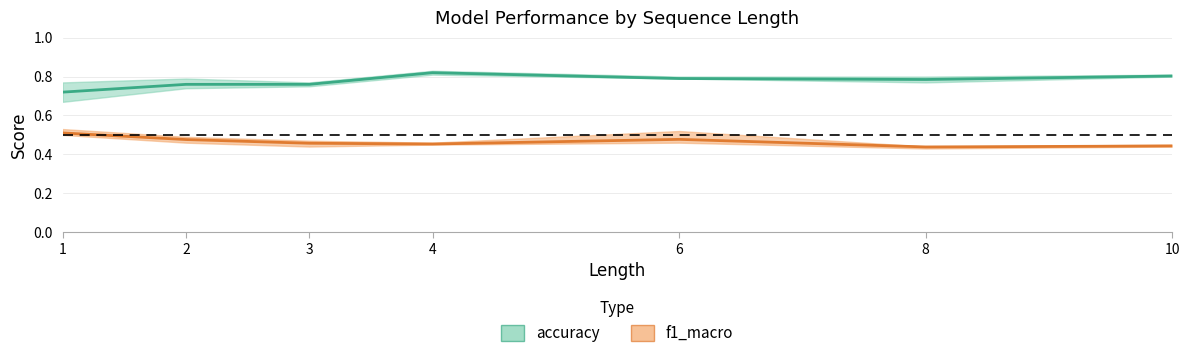

True or false: accuracy_mean has a value of 0.8 at 4.

True